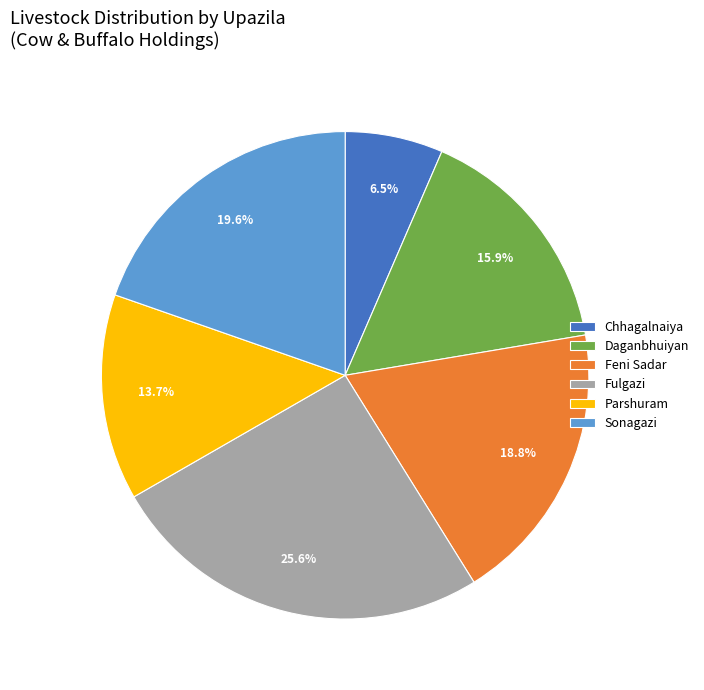

Combined, do Chhagalnaiya and Feni Sadar account for over 50%?

No